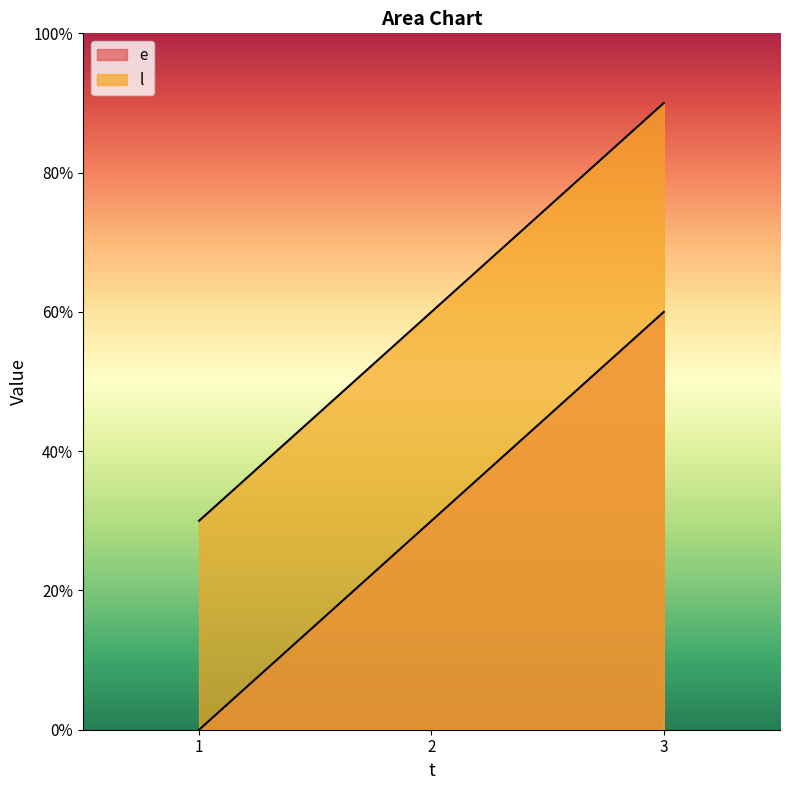

How many lines are shown in the chart?

2